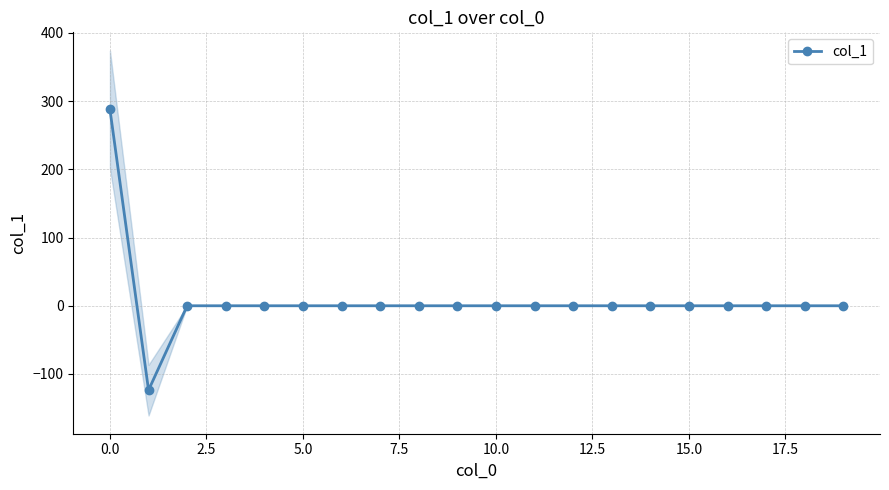

What is the lowest value of the col_1 series?

-123.7